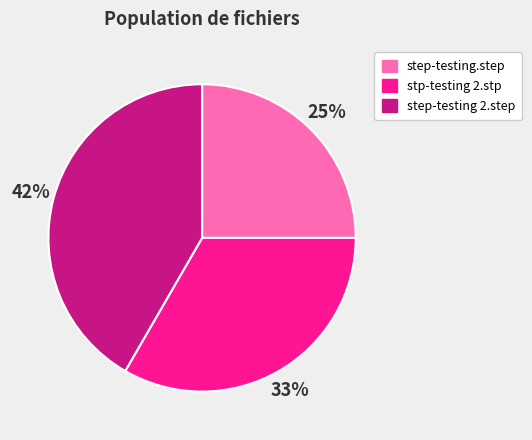

What percentage is the step-testing.step slice, to the nearest percent?

25%